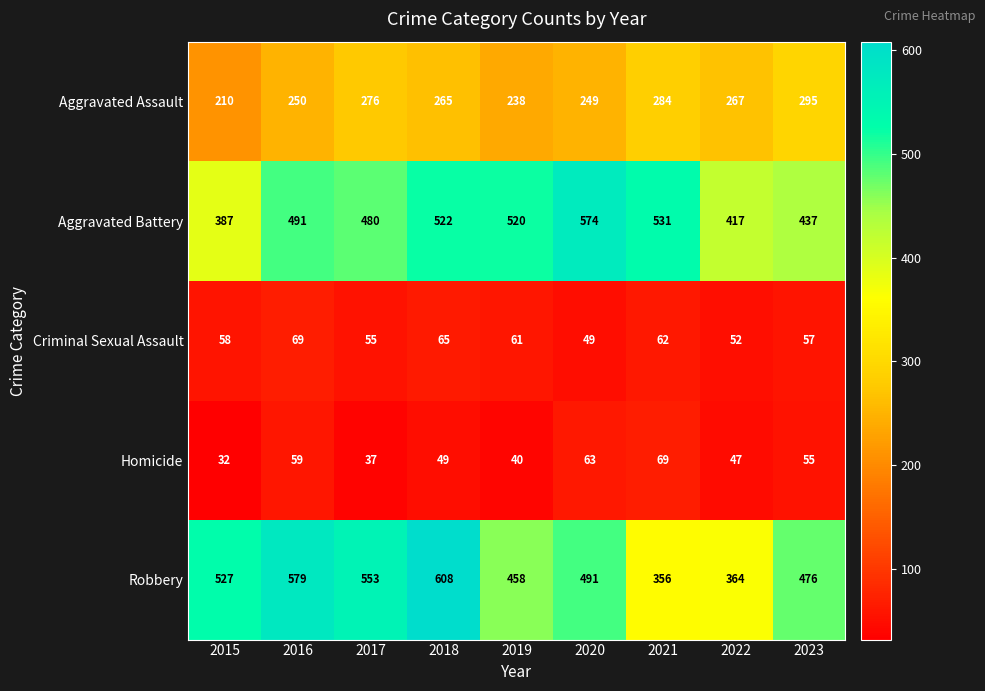

What is the total value across all series at 2020?

1426